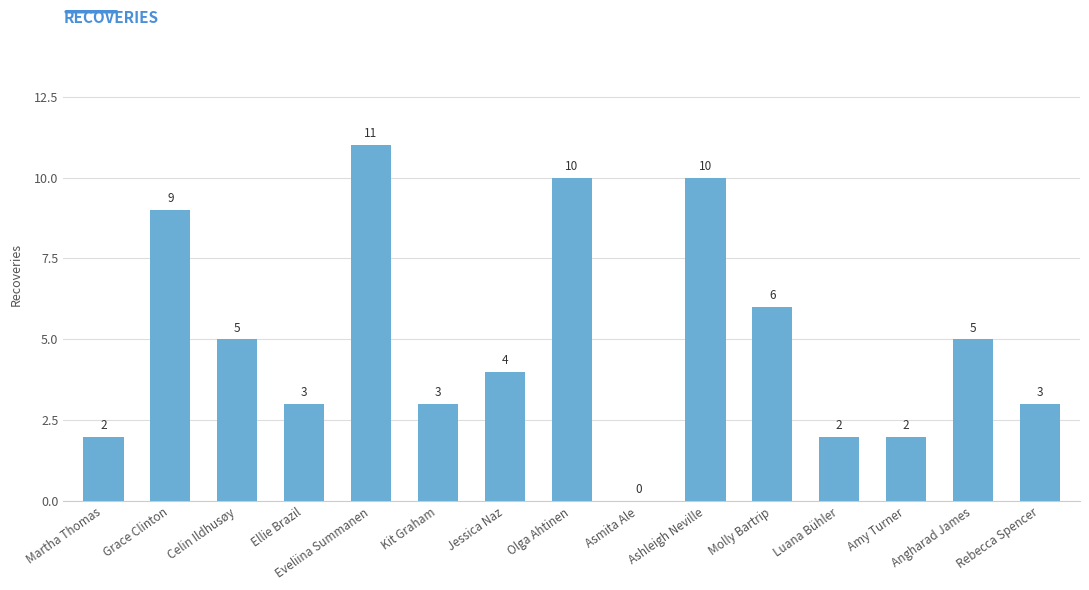

What is the maximum value shown in the chart?

11